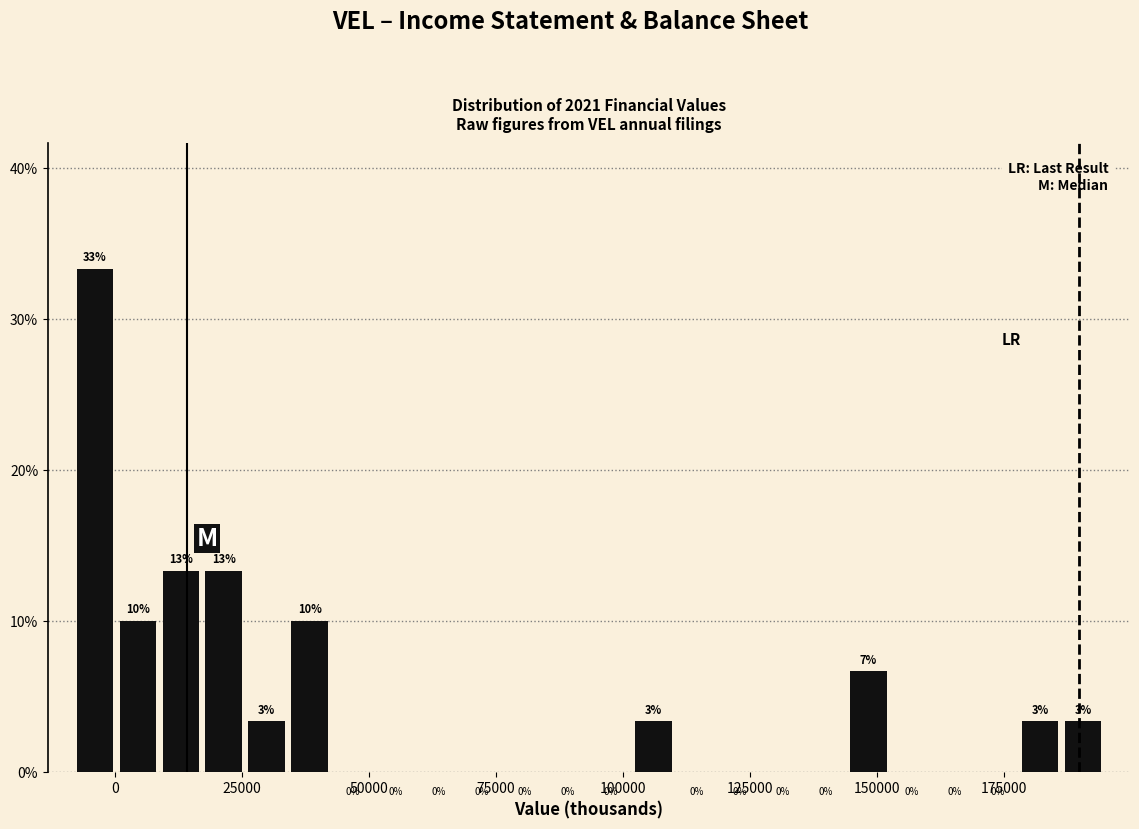

Around what value on the x-axis is the tallest bar? Give the approximate position of its centre, as read against the axis.

-5000